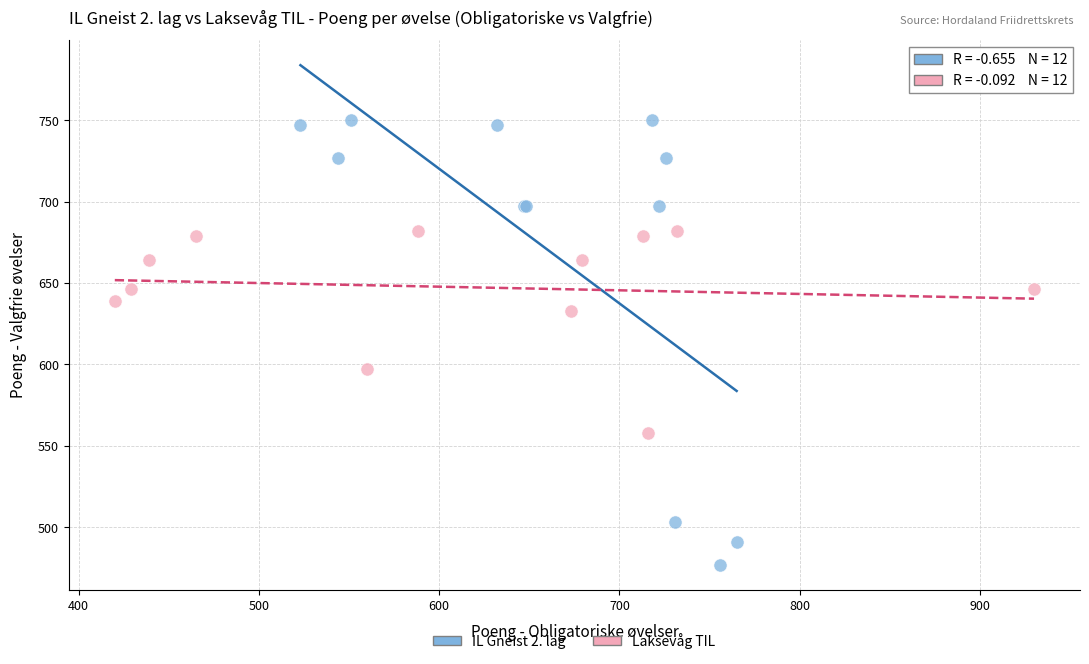

Which series reaches the maximum Y coordinate?

IL Gneist 2. lag